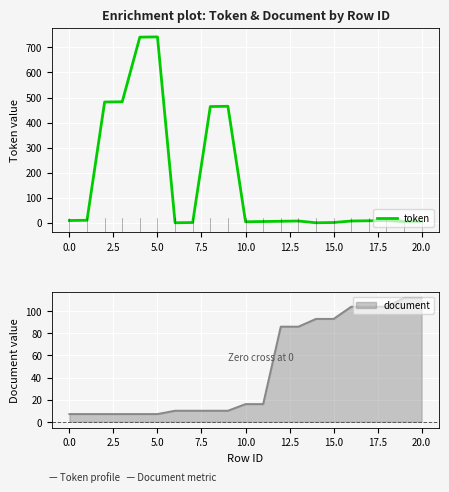

What is the highest value of the token series?

742